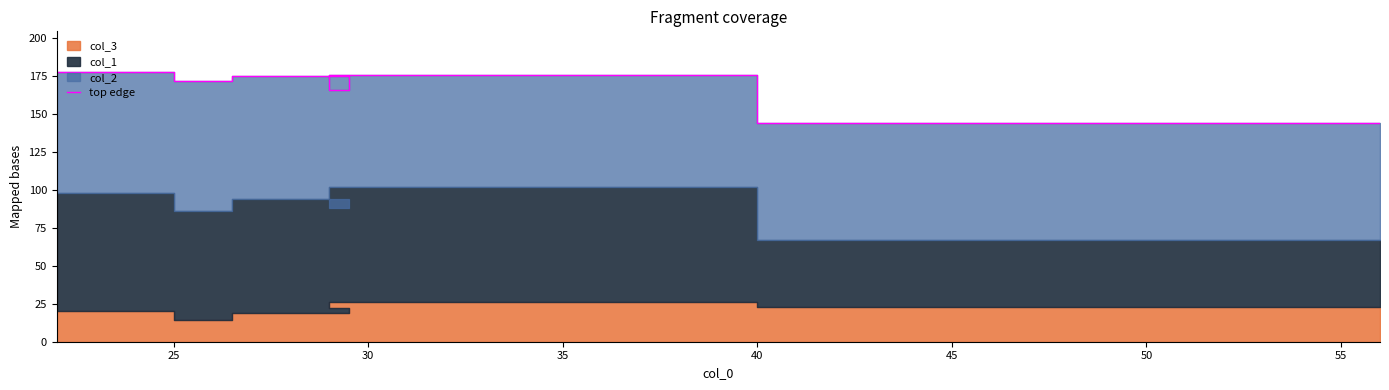

What is the change in value from 25 to 35?

-6